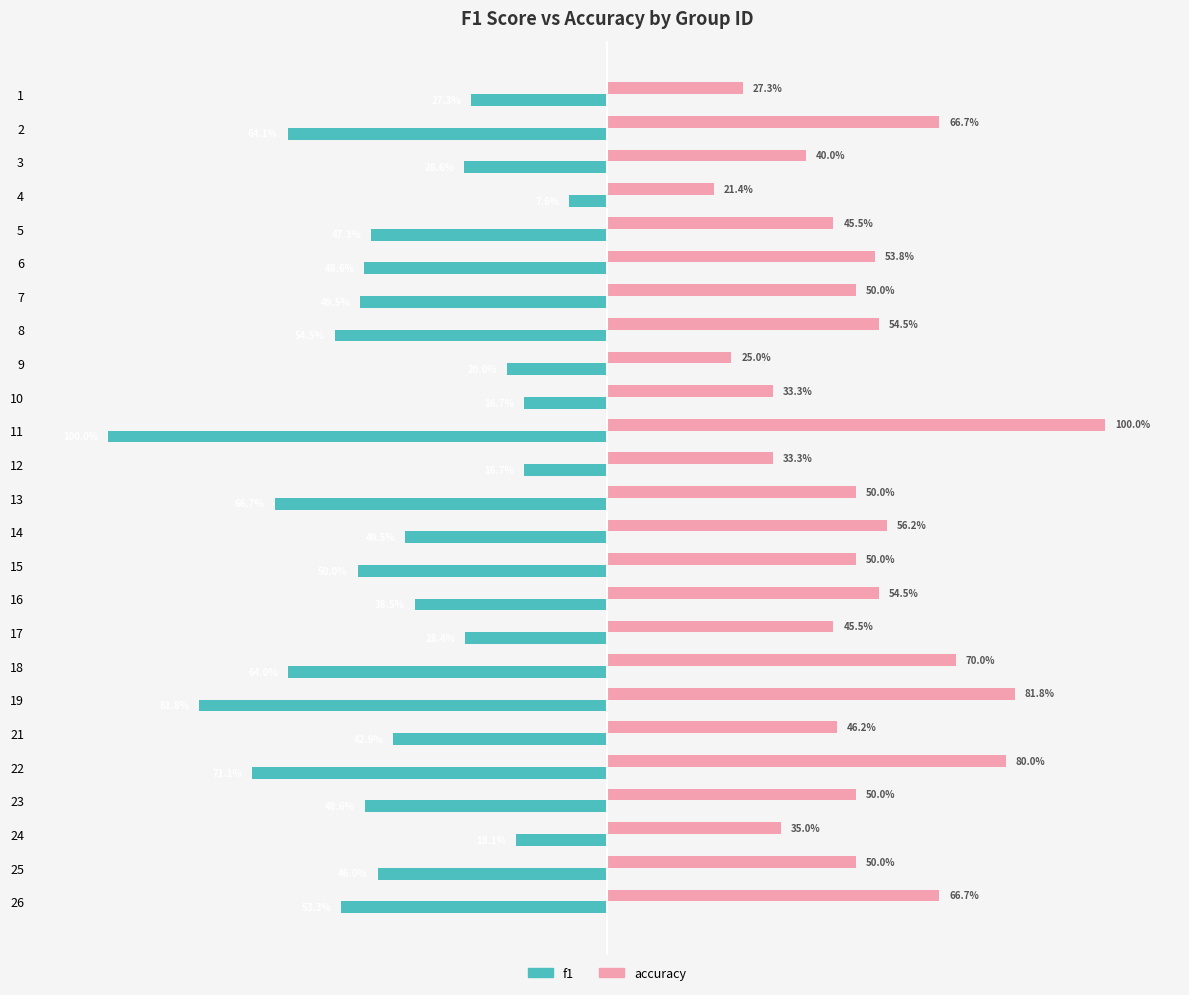

What are all the series names shown in the legend?

f1, accuracy